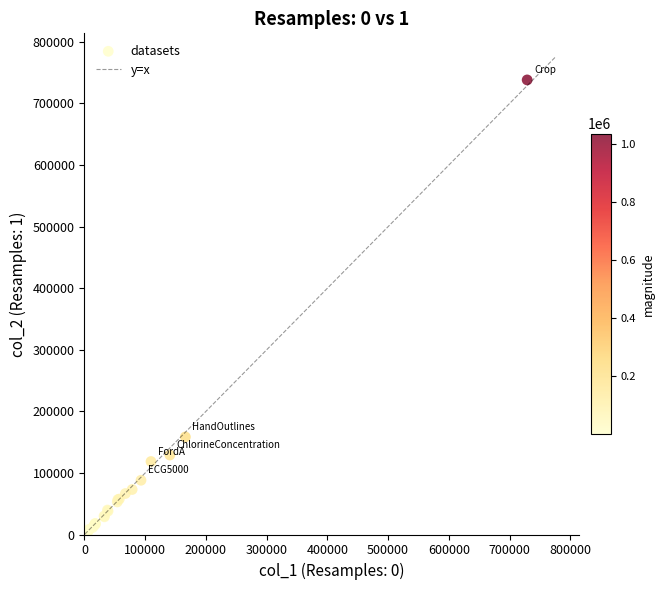

What Y value in the scatter plot is closest to 369402?

158463